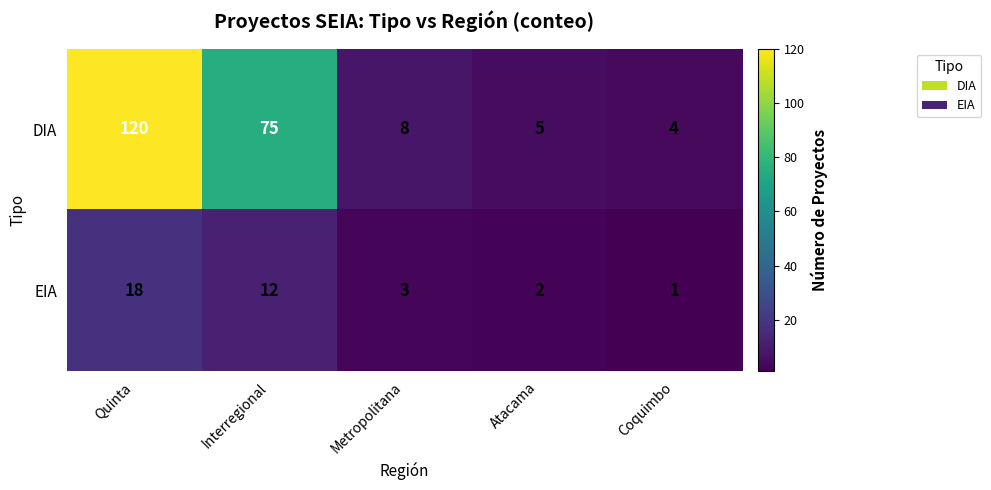

What is the difference between the highest and lowest values at Coquimbo?

3